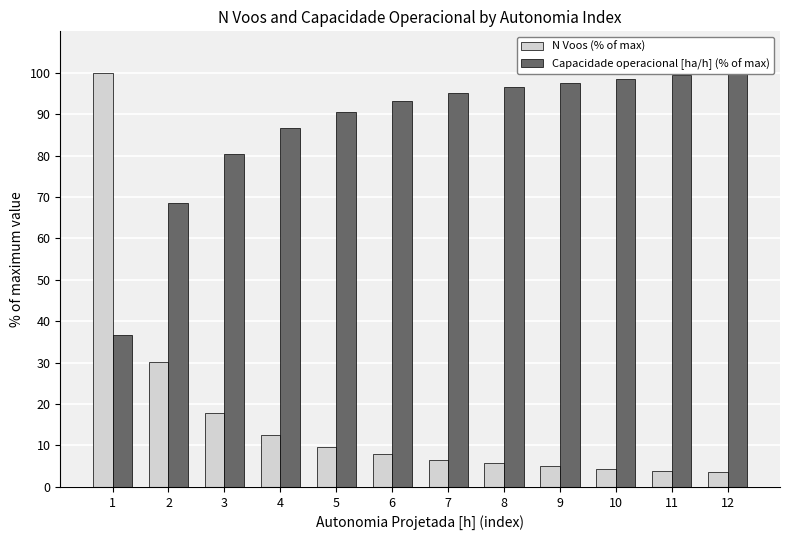

What is the difference between the maximum and minimum values in the N Voos (% of max) series?

96.5